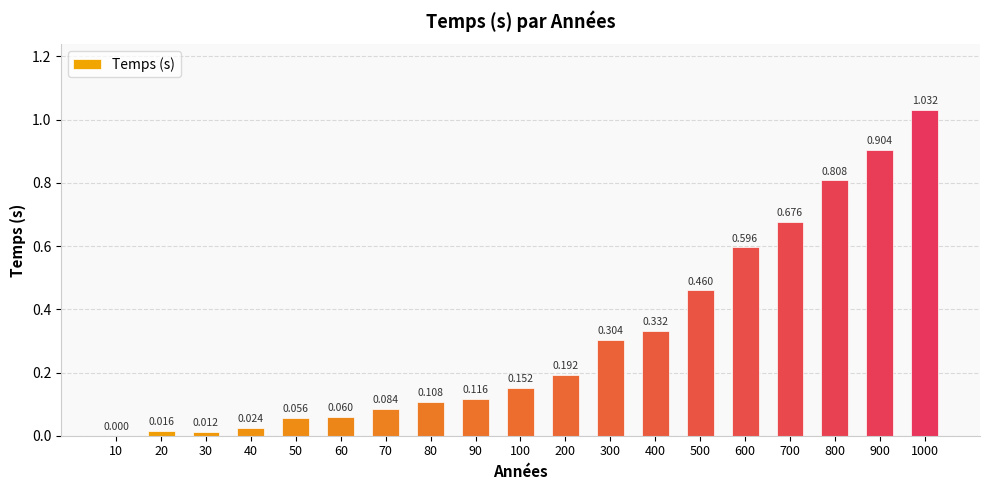

What is the value of the 6th bar from the left?

0.1